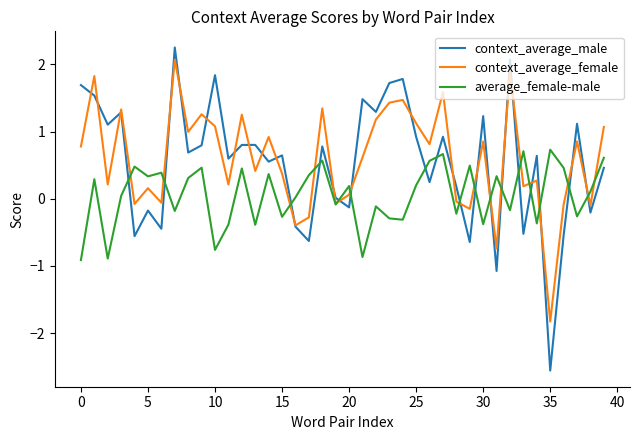

What is the greatest value displayed?

2.3